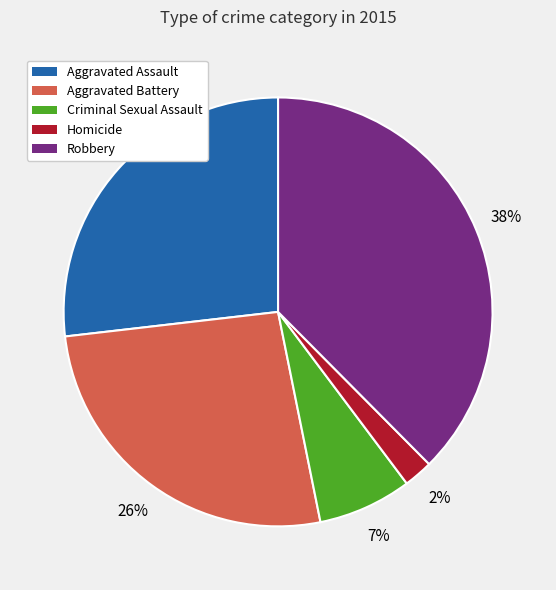

Combined, do Homicide and Aggravated Battery account for over 50%?

No